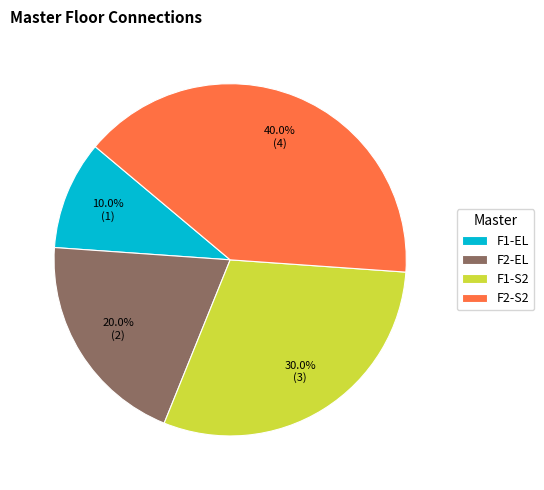

Approximately how many times larger is the value at F1-EL compared to F1-S2?

0.3